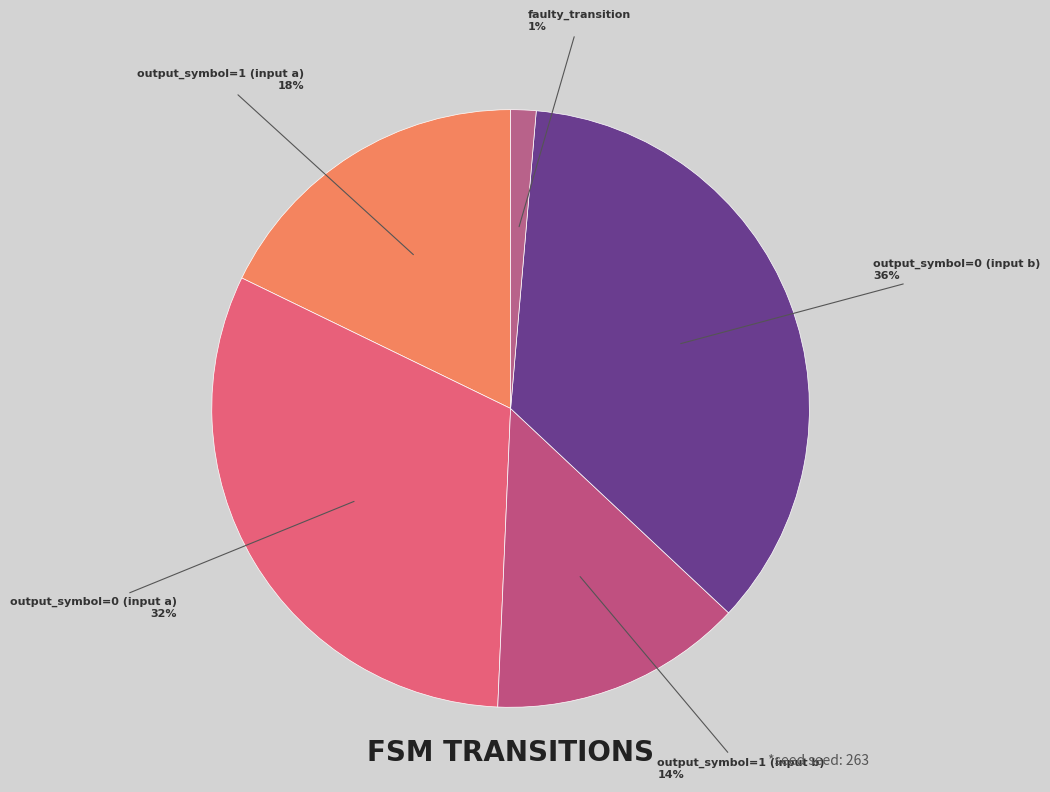

Does output_symbol=0 (input b) represent more than half of the total?

No